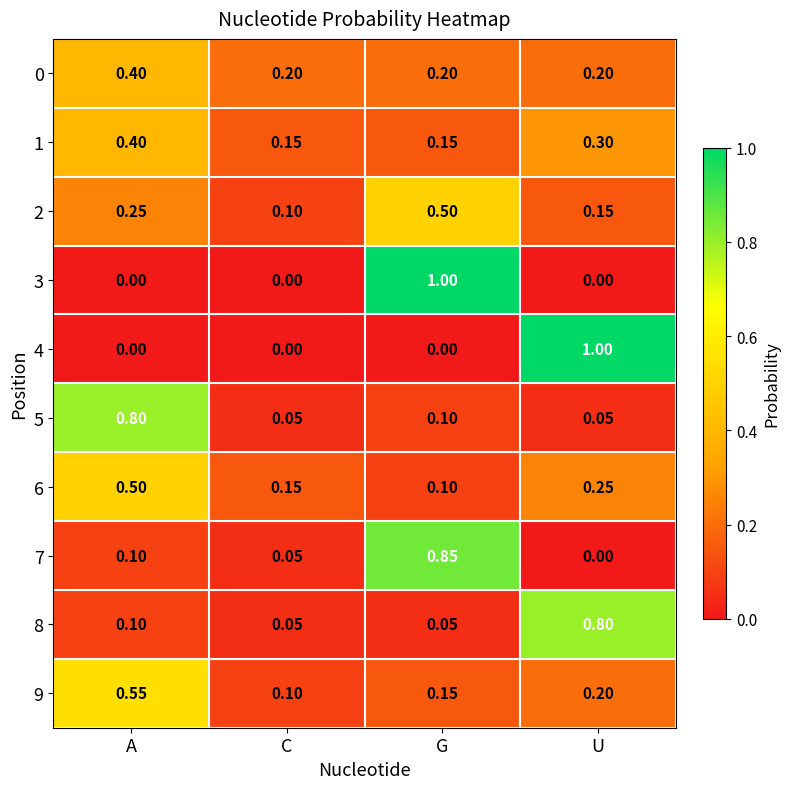

At which label does 8 reach its peak?

U